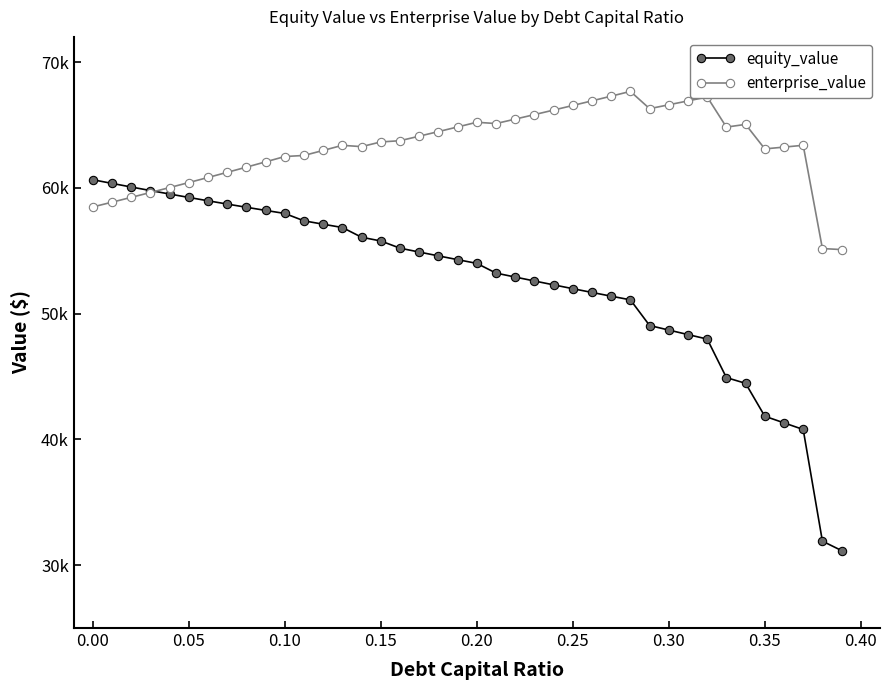

True or false: enterprise_value has more than 1 interior local peaks.

True